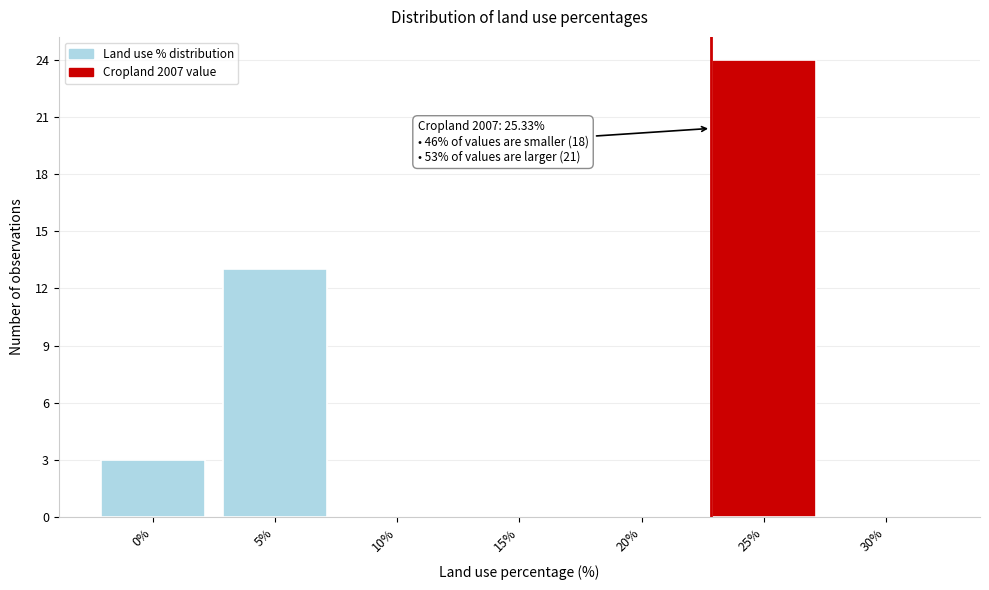

Reading left to right, extract all data points from this chart.

0%=3	5%=13	10%=0	15%=0	20%=0	25%=24	30%=0